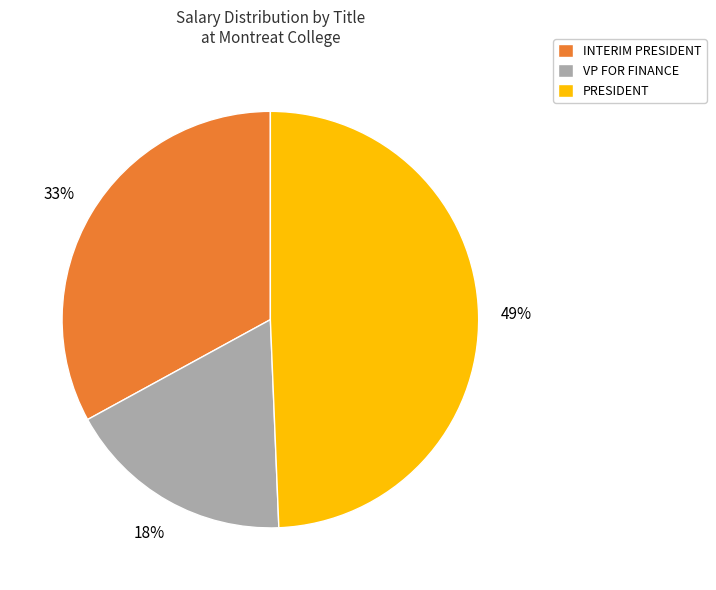

To the nearest percent, what is the combined percentage of INTERIM PRESIDENT and PRESIDENT?

82%